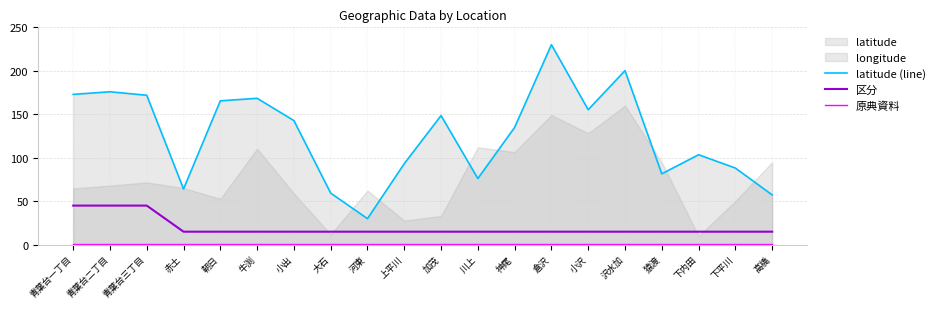

True or false: 区分 and latitude (line) cross at least once.

False